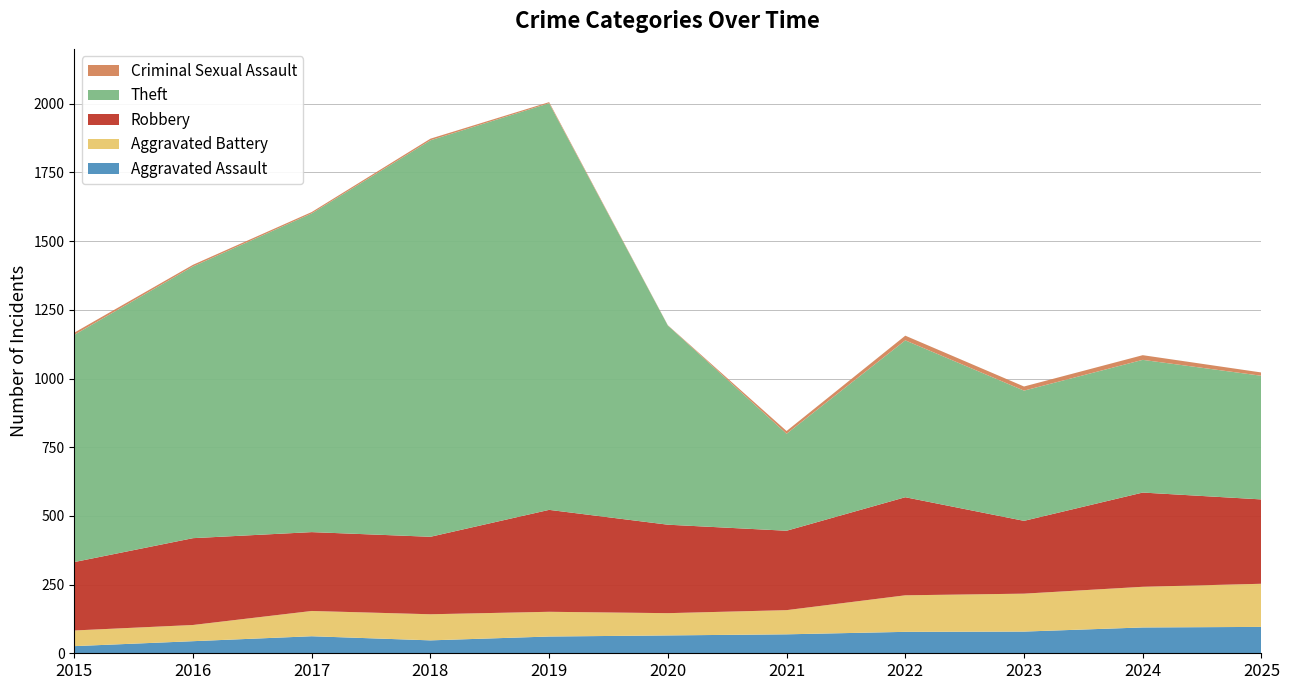

Reading left to right, transcribe all the data shown in this chart.

Aggravated Assault: 2015=26	2016=44	2017=62	2018=47	2019=61	2020=65	2021=69	2022=78	2023=79	2024=94	2025=96
Aggravated Battery: 2015=57	2016=59	2017=92	2018=95	2019=90	2020=81	2021=88	2022=133	2023=138	2024=148	2025=157
Robbery: 2015=249	2016=316	2017=287	2018=282	2019=371	2020=322	2021=289	2022=357	2023=265	2024=343	2025=307
Theft: 2015=827	2016=989	2017=1160	2018=1443	2019=1480	2020=725	2021=353	2022=571	2023=474	2024=483	2025=450
Criminal Sexual Assault: 2015=8	2016=6	2017=5	2018=6	2019=4	2020=1	2021=10	2022=17	2023=15	2024=17	2025=12